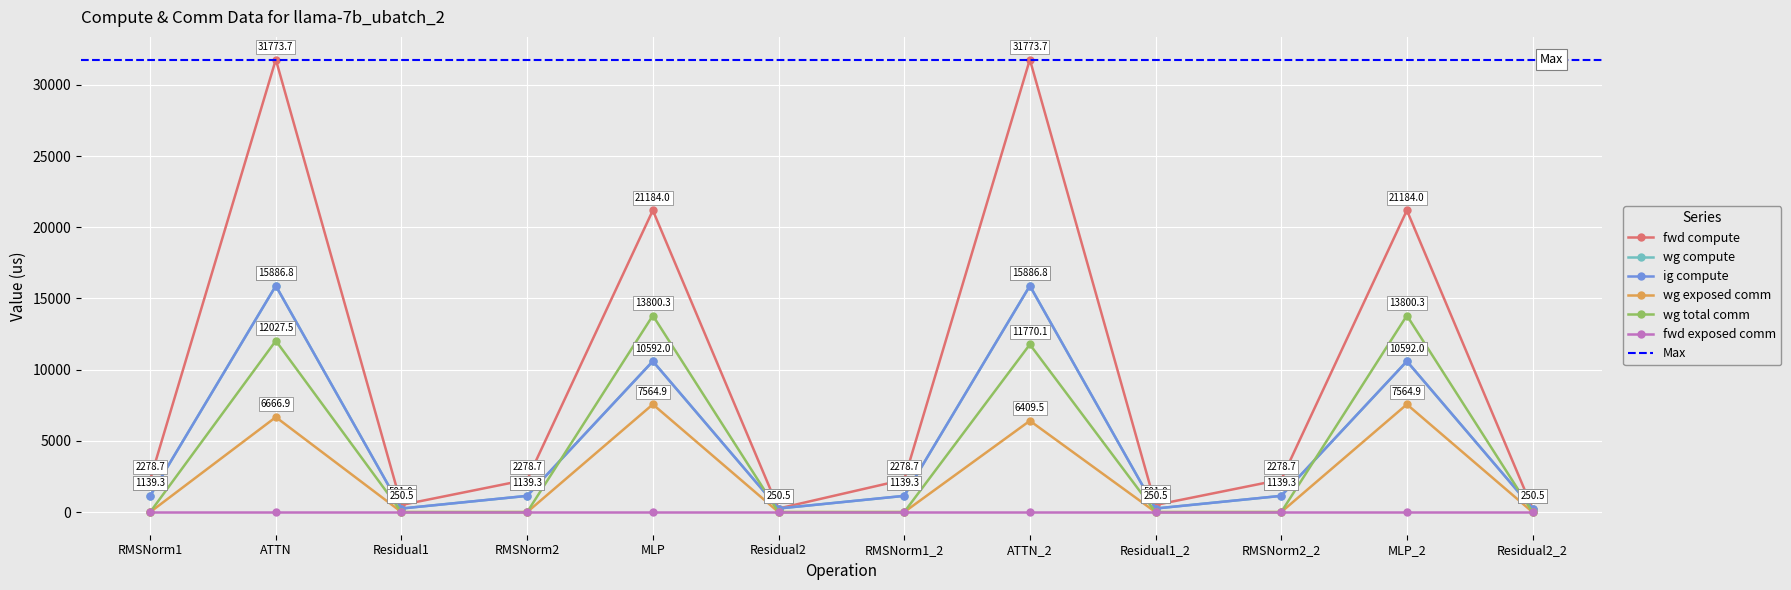

What is the label of the 6th point from the left?

Residual2